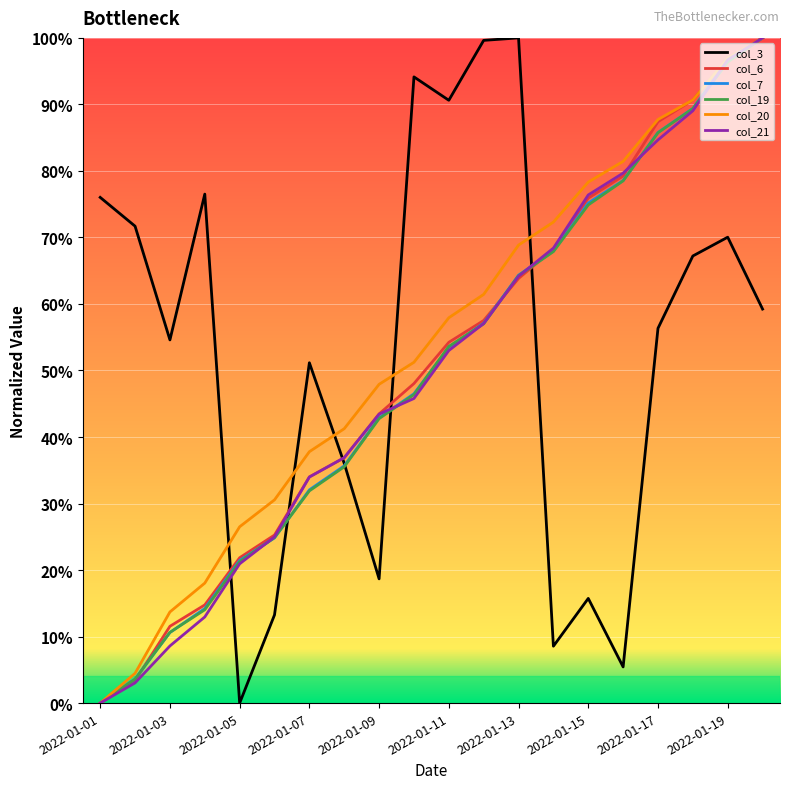

At which category is the sum across all series the highest?

19